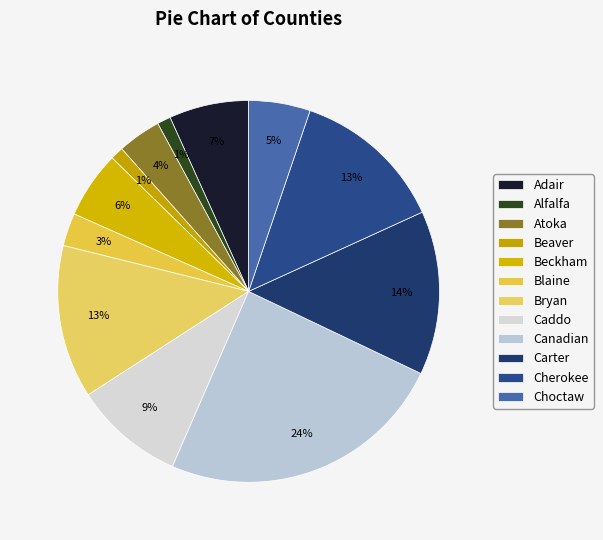

How many segments does this pie chart have?

12